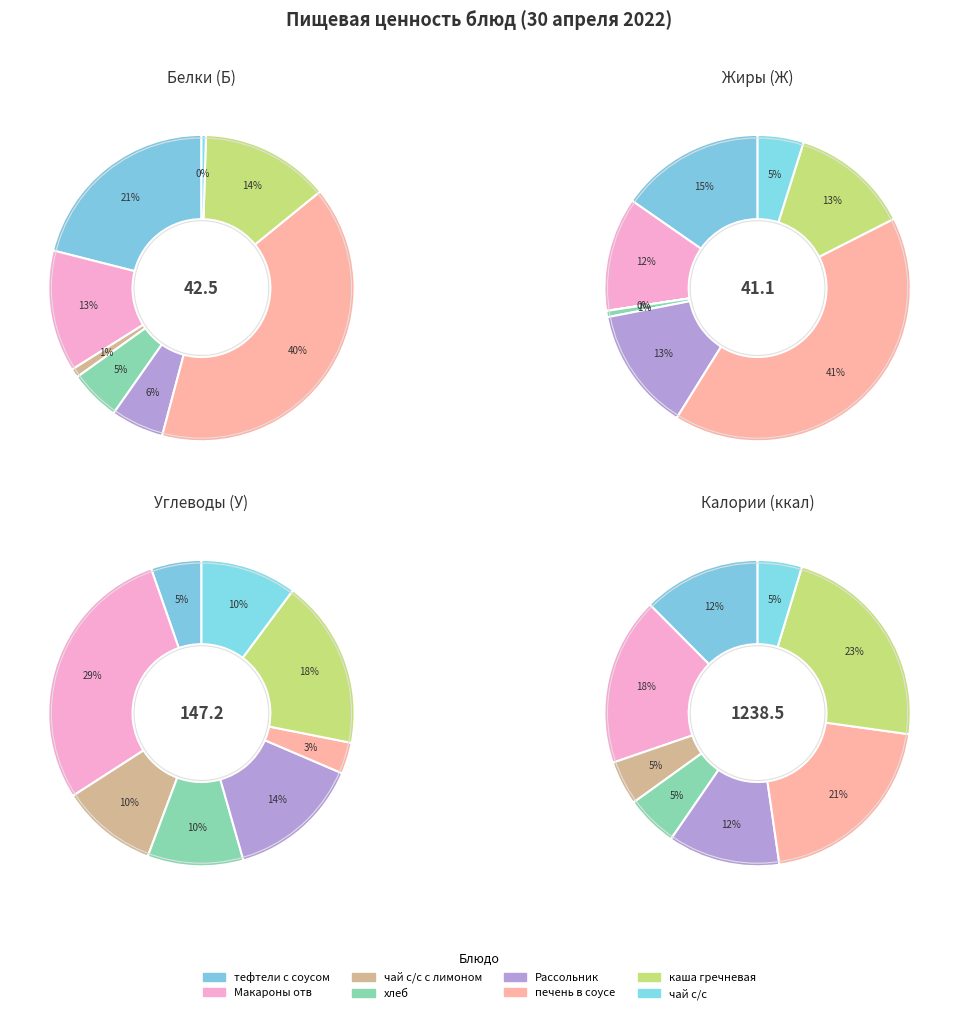

To the nearest percent, what is the combined percentage of тефтели с соусом and Макароны отв?

34%